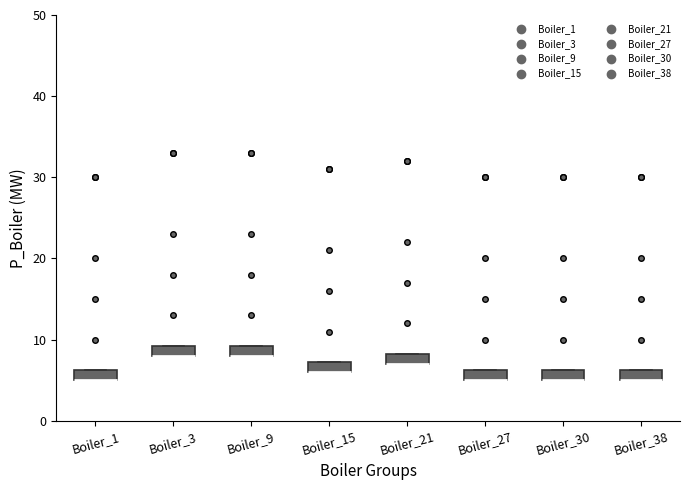

Where is the lower edge of the box for Boiler_30 on the y-axis? The values are not printed on the chart, so give them approximately, as read against the axis.

5